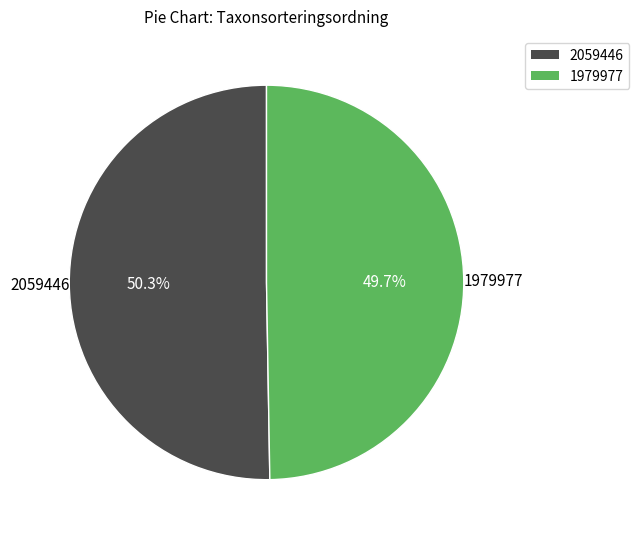

What is the smallest slice in the pie chart?

1979977